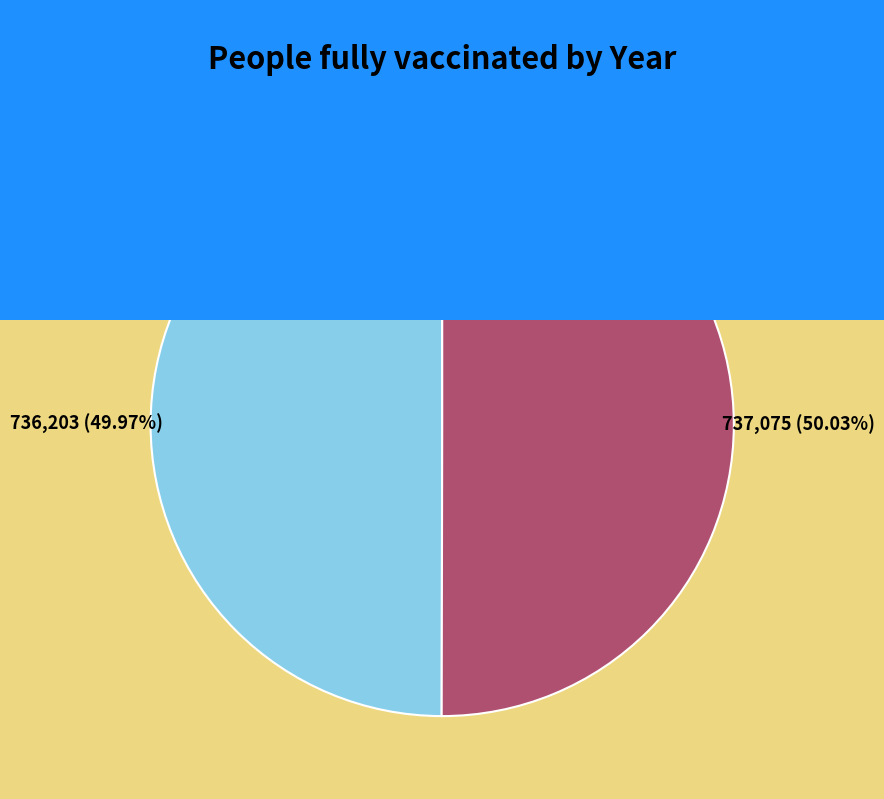

Is there any slice that represents more than half of the pie?

Yes